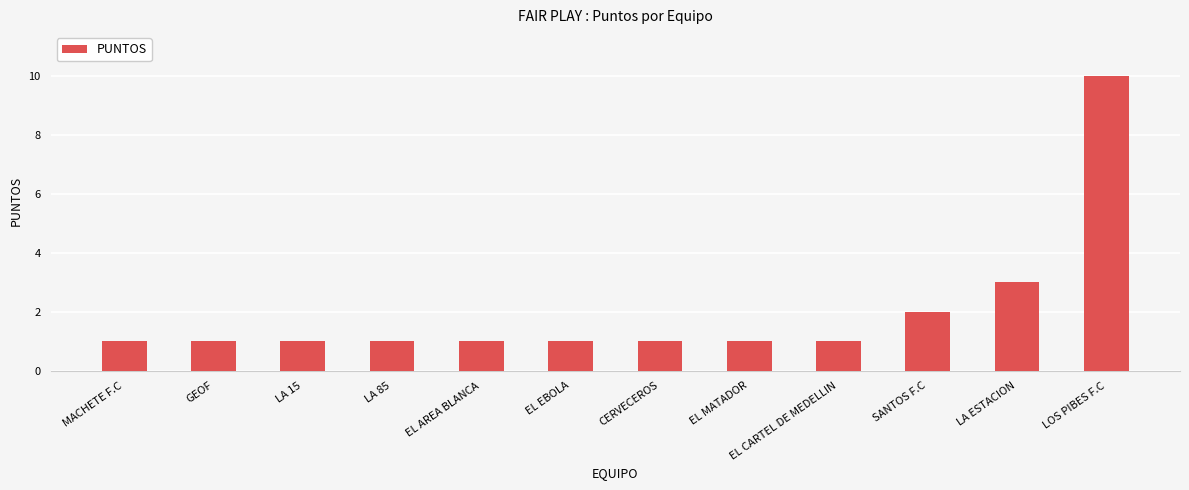

What is the maximum value shown in the chart?

10